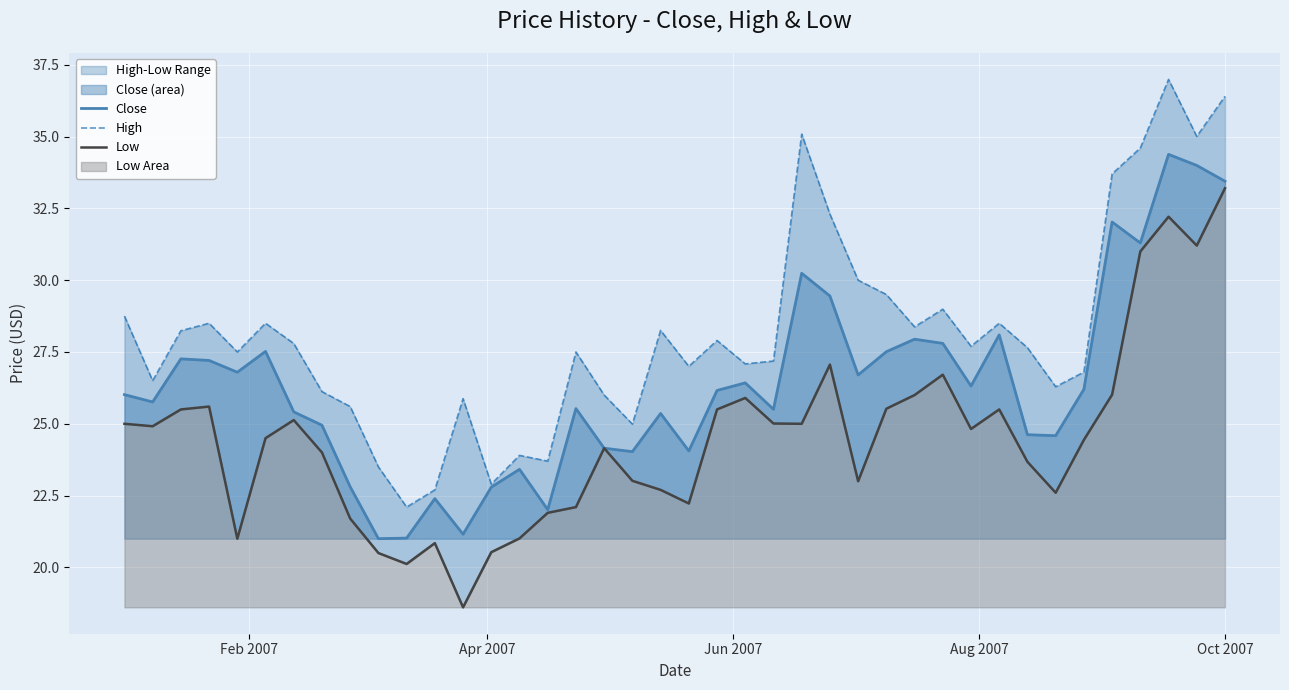

True or false: High has more than 2 points higher than both neighbors.

True